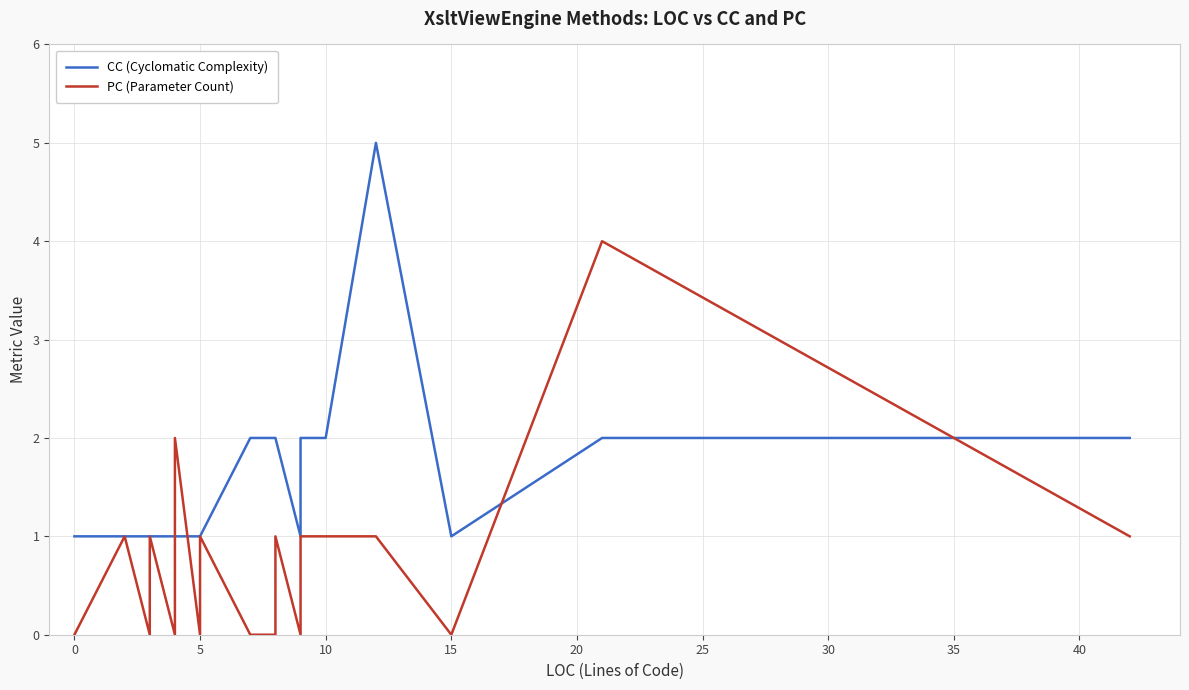

True or false: PC (Parameter Count) and CC (Cyclomatic Complexity) intersect in this chart.

True